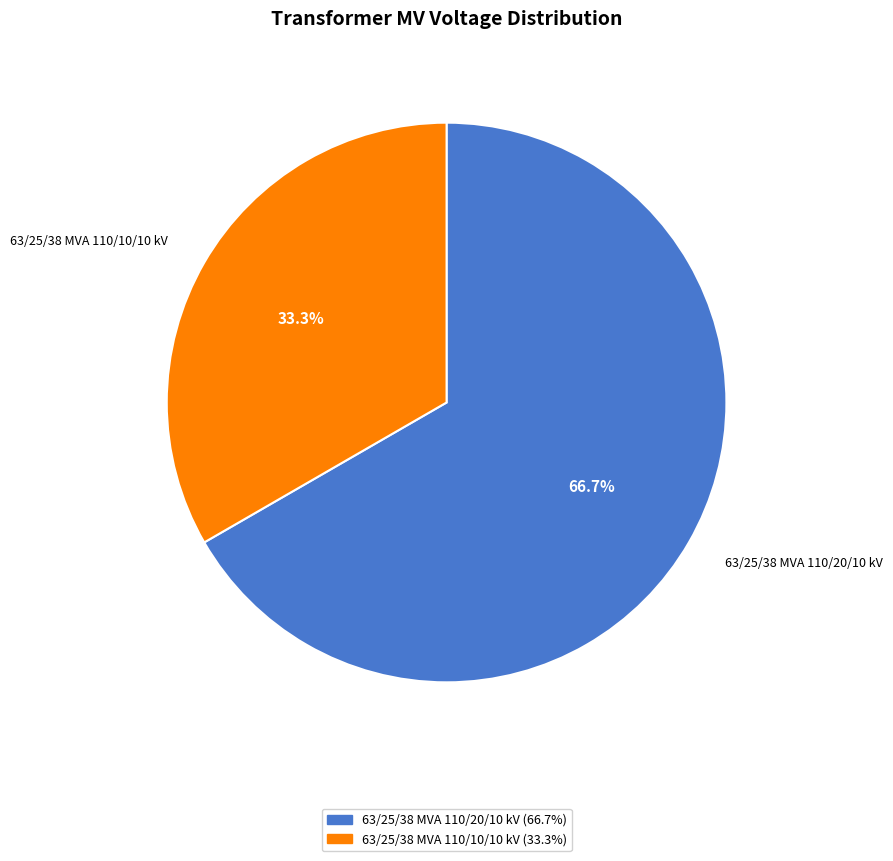

Is the sum of 63/25/38 MVA 110/20/10 kV and 63/25/38 MVA 110/10/10 kV greater than half?

Yes